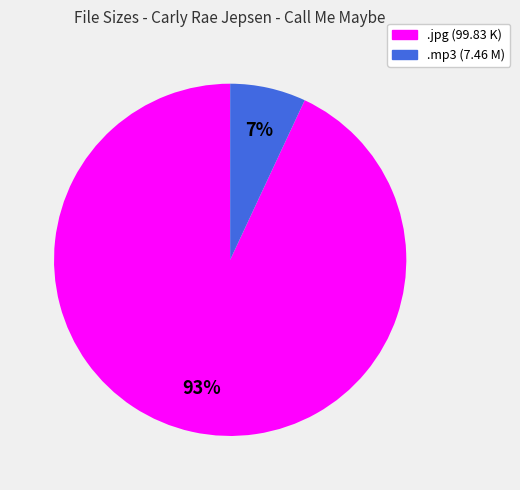

Is there a majority slice in this chart?

Yes